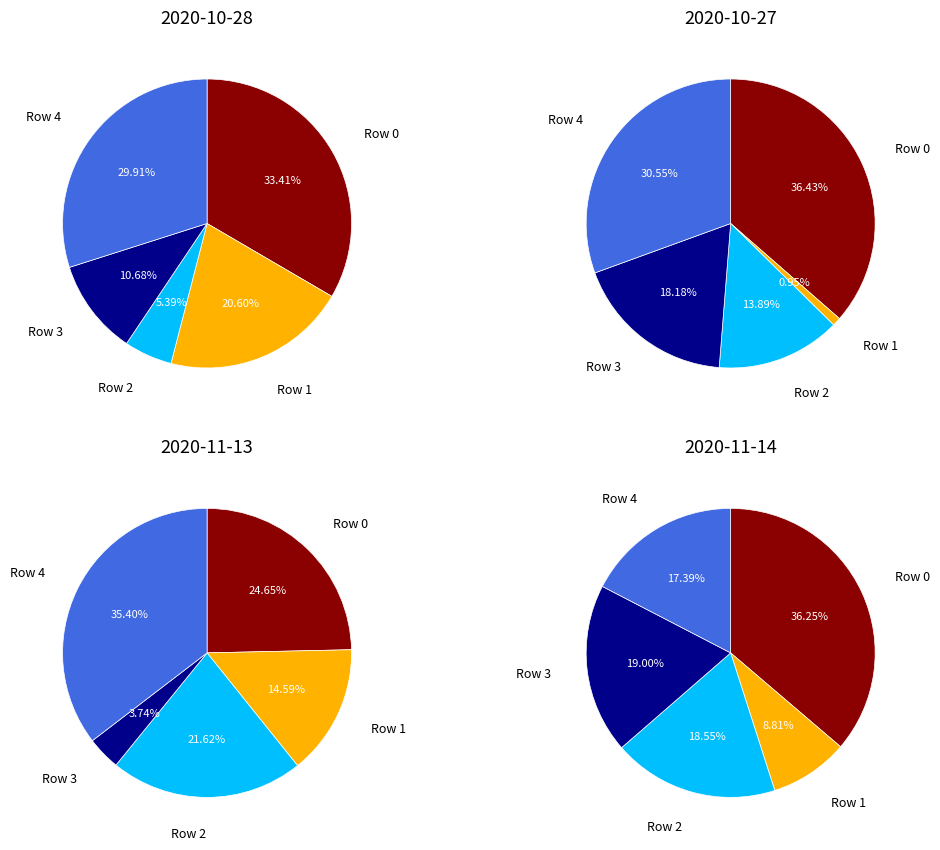

The 1 slice represents 21% of the pie. True or false?

True